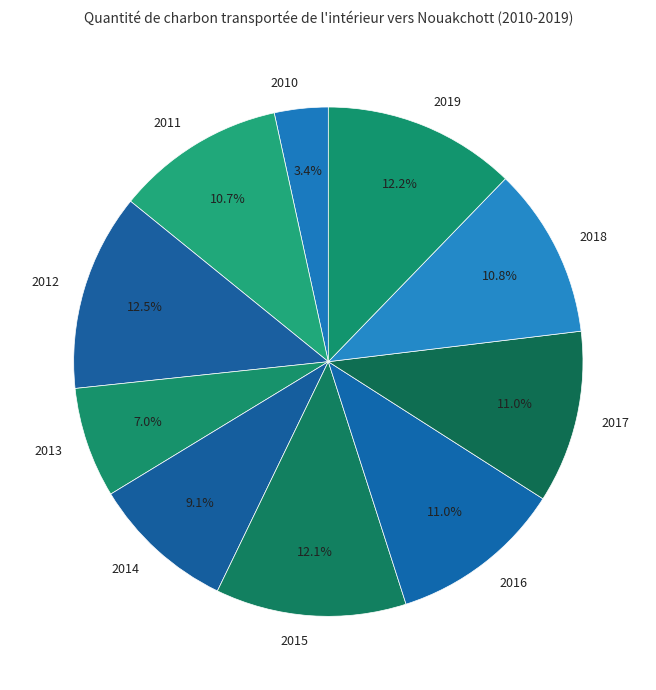

To the nearest percent, what portion does 2015 represent?

12%